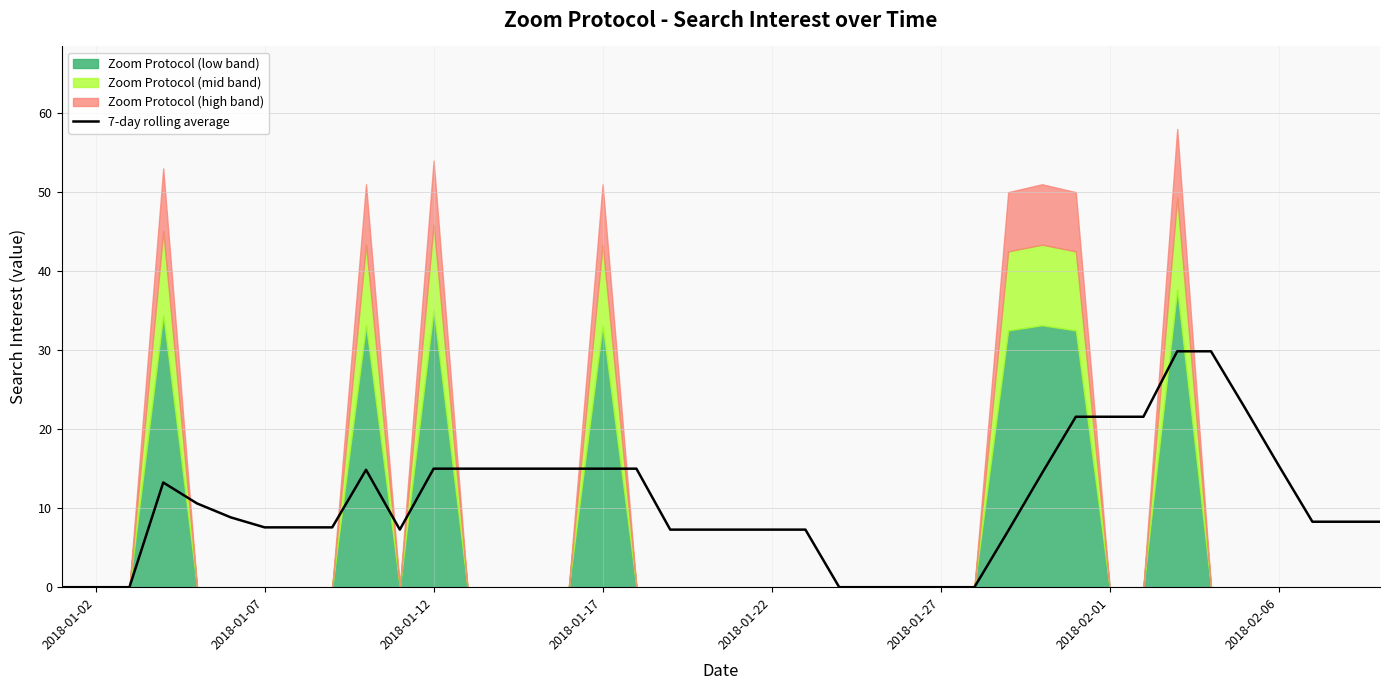

Which label corresponds to the smallest value in the chart?

2018-01-02